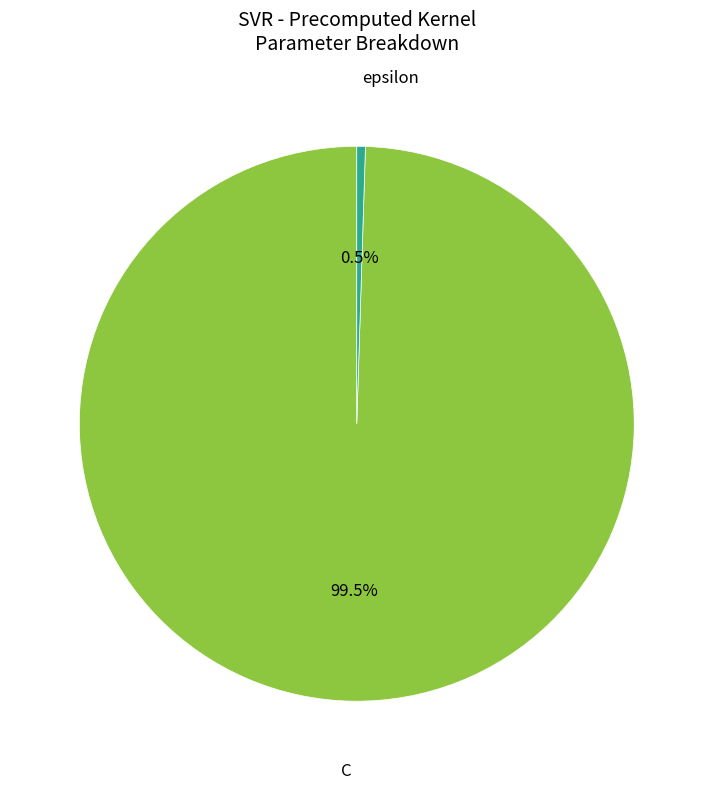

Does any single category account for the majority?

Yes